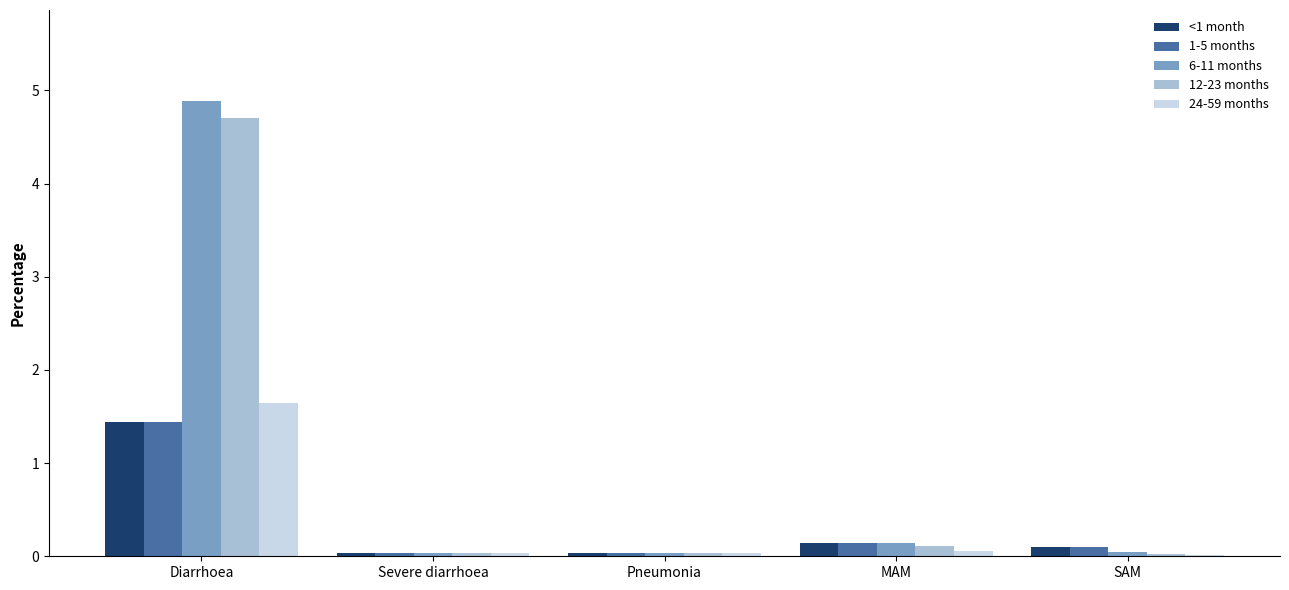

What is the average value of the 24-59 months series?

0.4